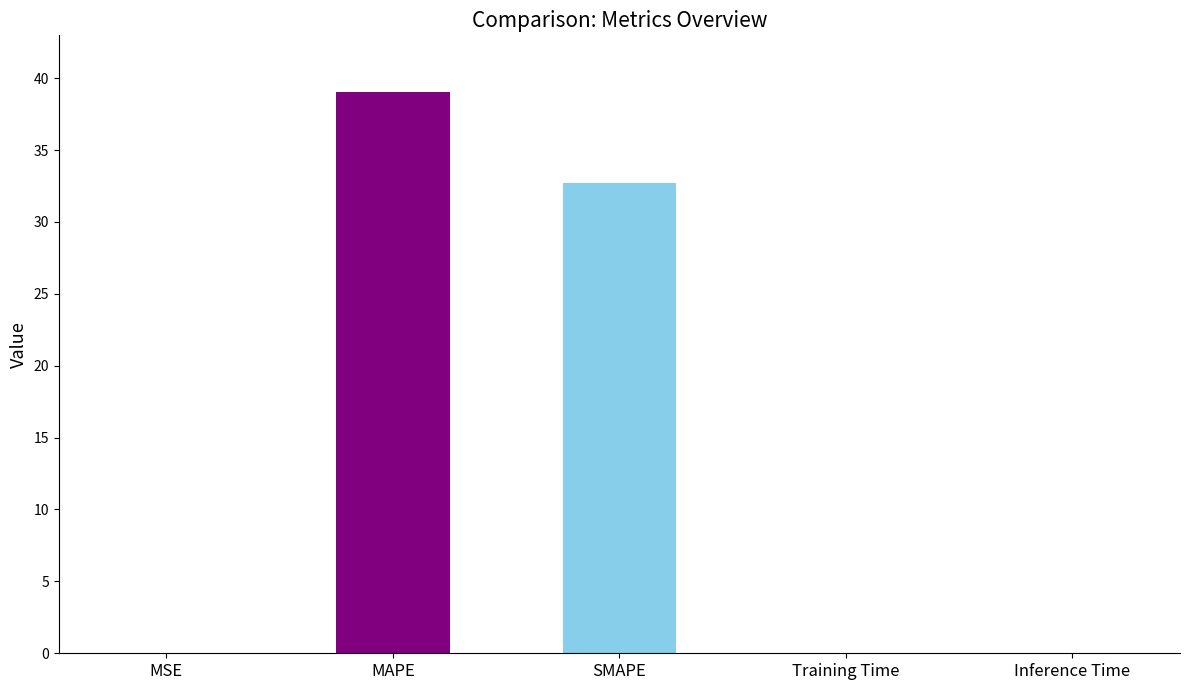

Where is the data nearest to the value 19?

SMAPE